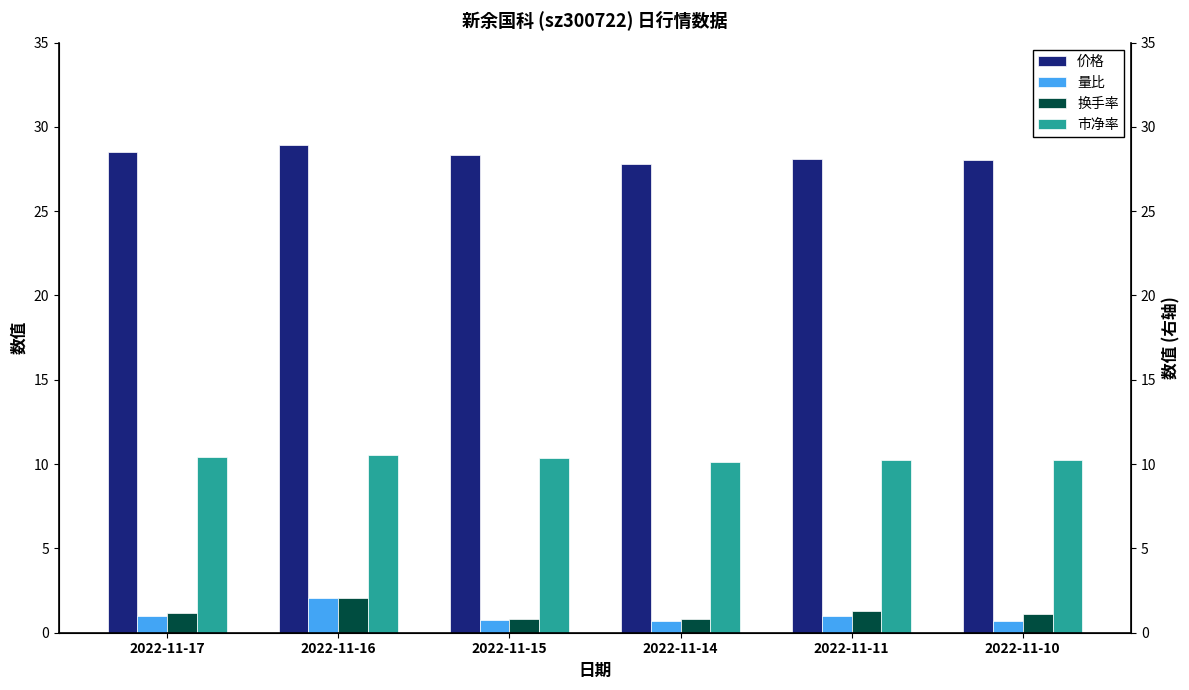

At 2022-11-11, list the series in order from largest to smallest.

价格, 市净率, 换手率, 量比